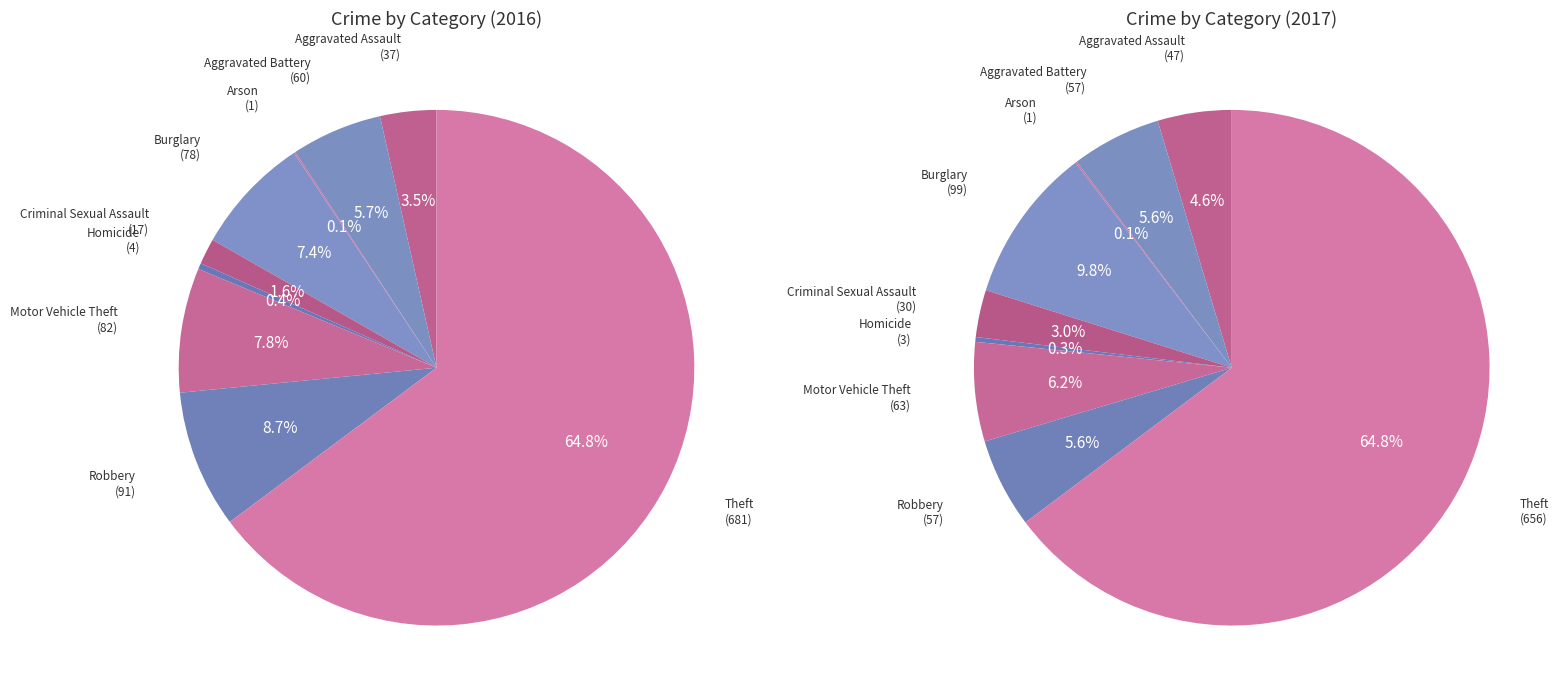

Combined, do Robbery and Theft account for over 50%?

Yes